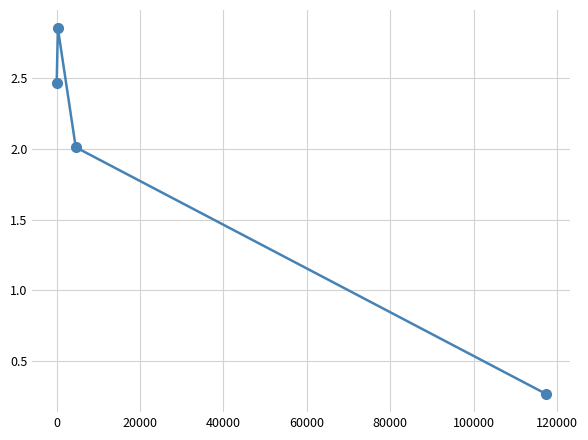

What is the average value?

1.9